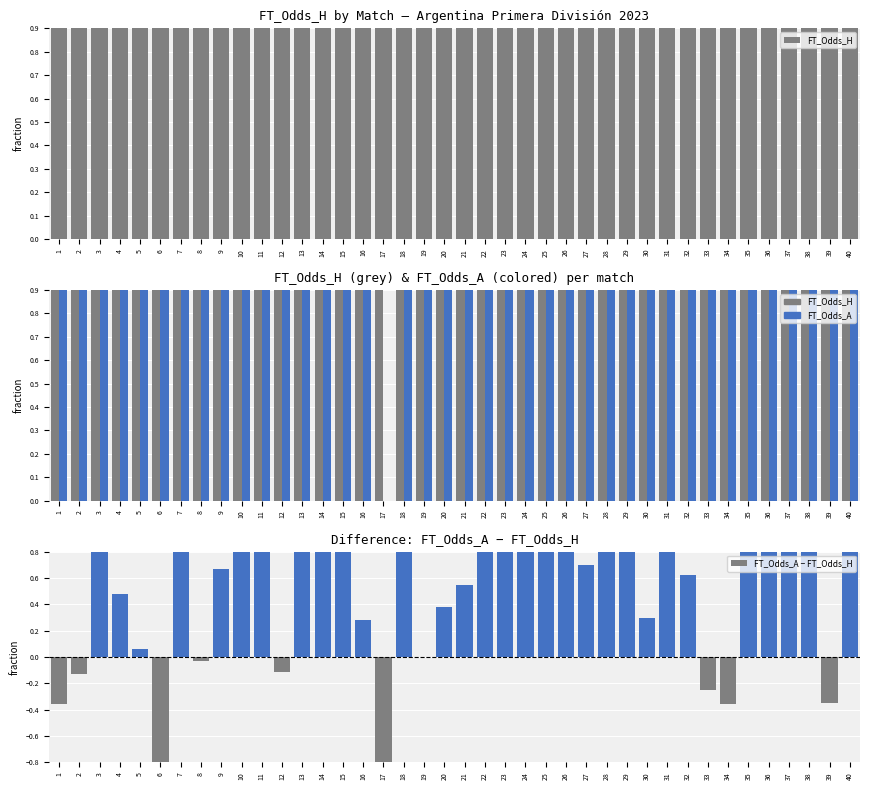

Which series has the largest total across all categories?

FT_Odds_A